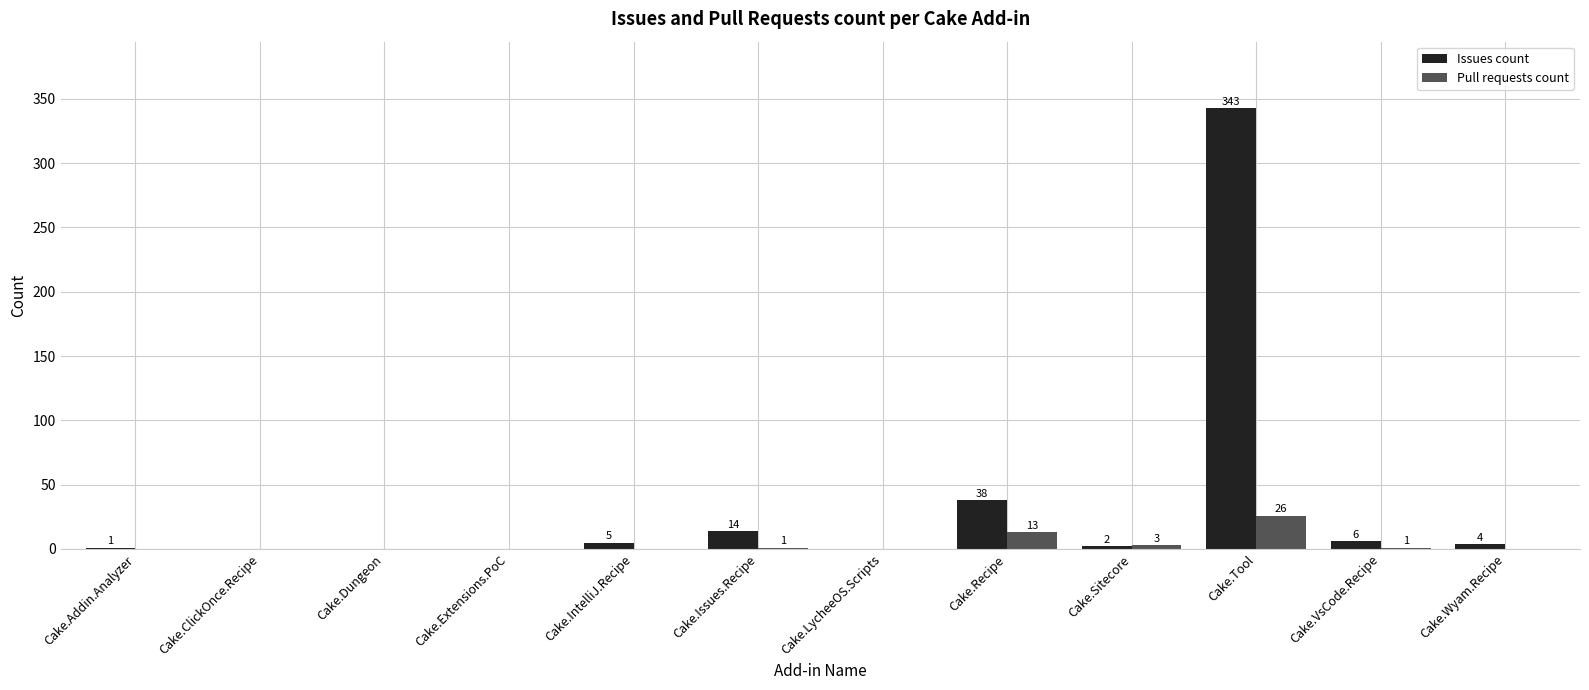

Reading right to left, list all the values displayed in this chart.

Issues count: 4	6	343	2	38	0	14	5	0	0	0	1
Pull requests count: 0	1	26	3	13	0	1	0	0	0	0	0